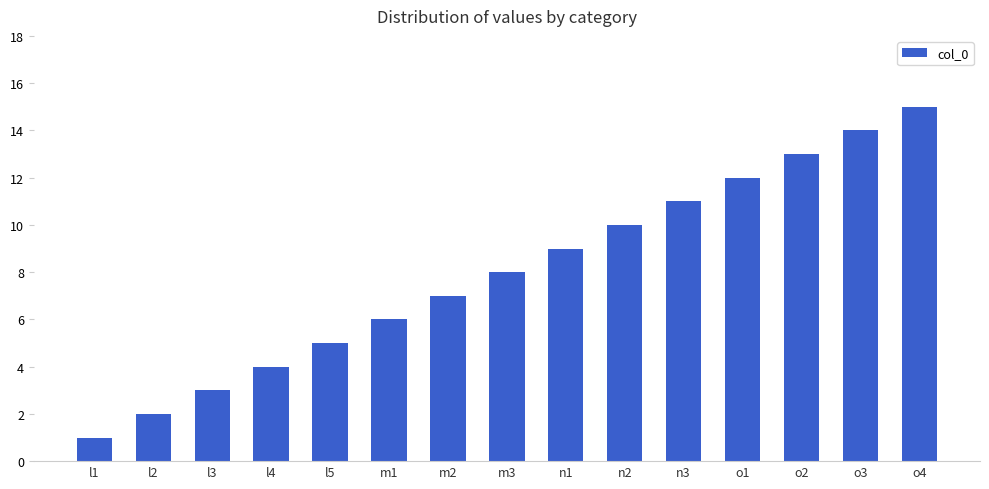

Which category has the lowest value across all series?

l1